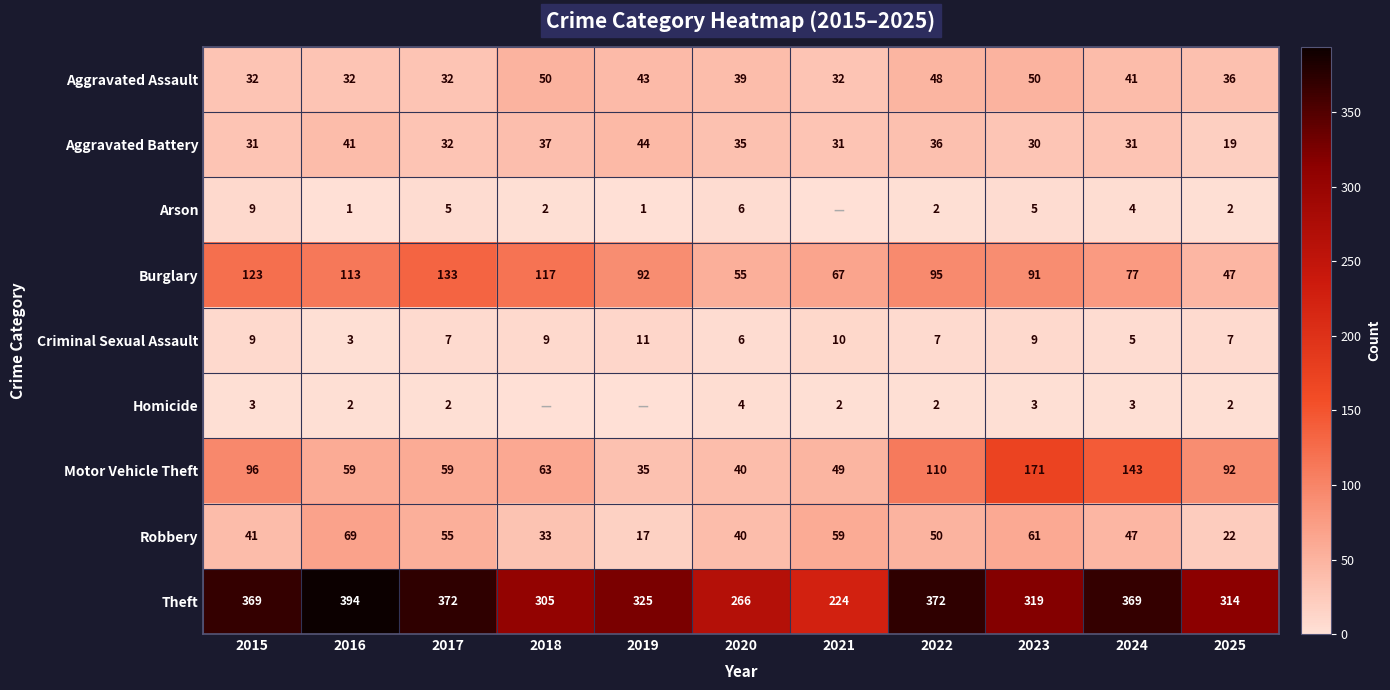

Is the value of Arson at 2022 greater than the value of Theft at 2018?

No